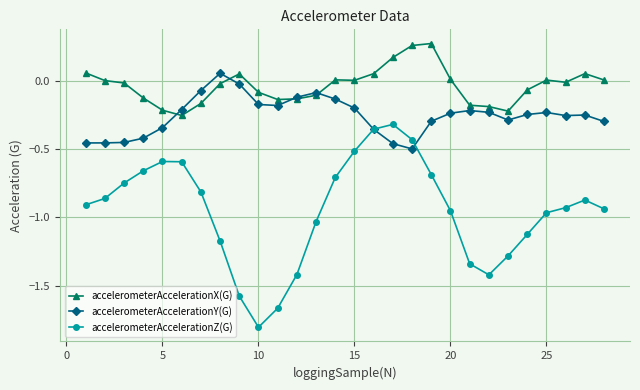

Which series has the largest range (max minus min)?

accelerometerAccelerationZ(G)